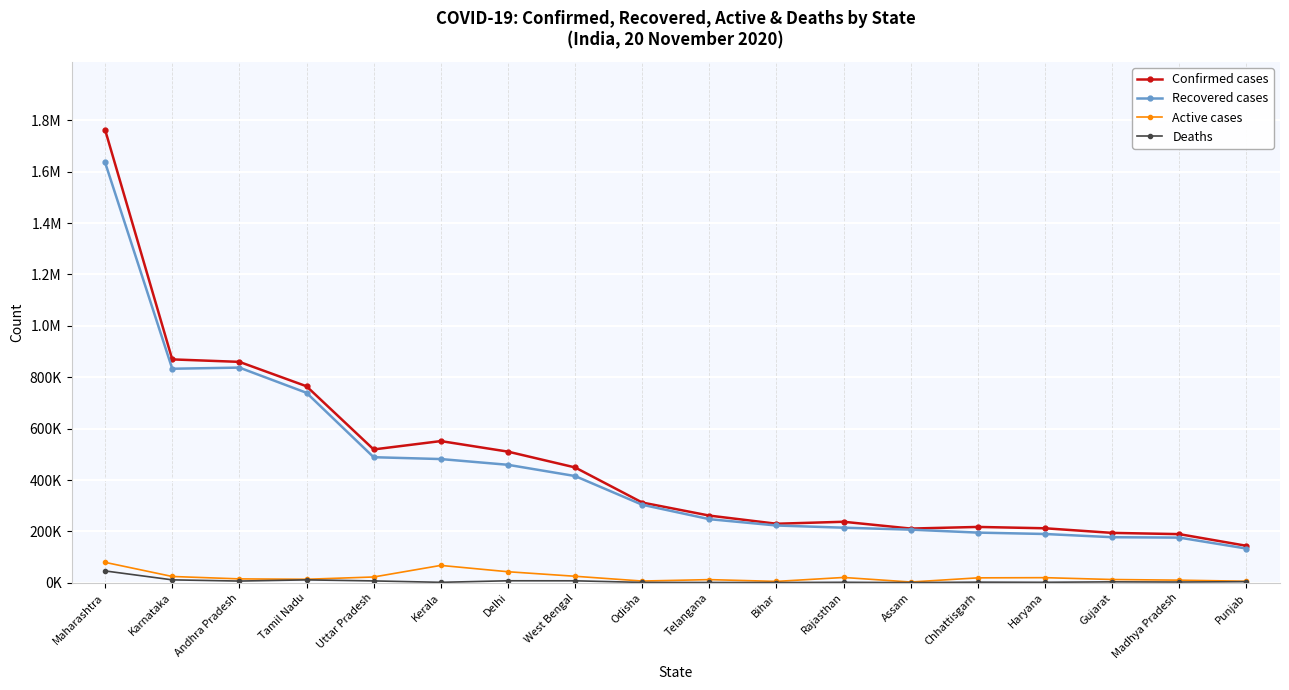

What is the difference between the highest and lowest values at Punjab?

139621